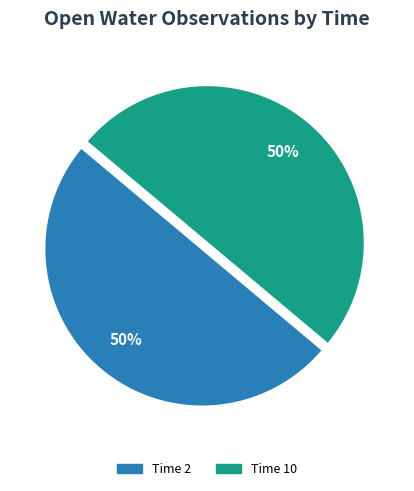

Is the sum of Time 10 and Time 2 greater than half?

Yes